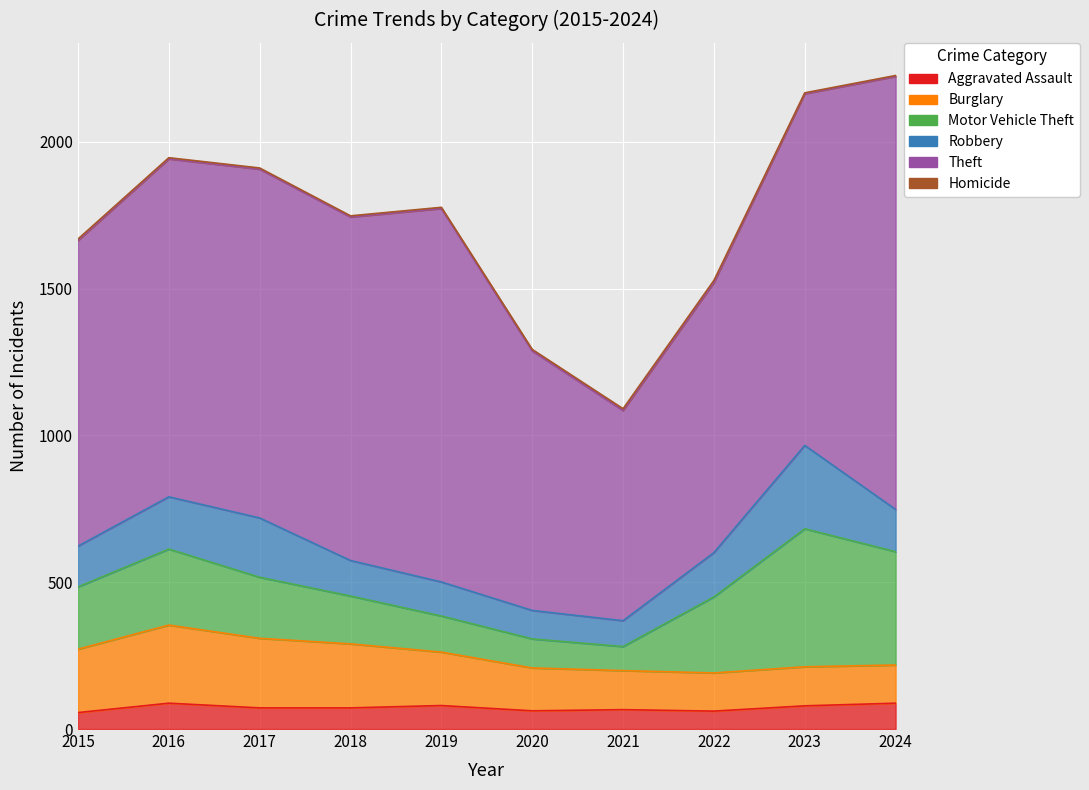

Reading left to right, extract all data points from this chart.

Aggravated Assault: 2015=56	2016=88	2017=72	2018=72	2019=80	2020=62	2021=66	2022=61	2023=79	2024=88
Burglary: 2015=216	2016=266	2017=237	2018=218	2019=182	2020=146	2021=133	2022=130	2023=133	2024=130
Motor Vehicle Theft: 2015=212	2016=259	2017=208	2018=163	2019=123	2020=99	2021=82	2022=259	2023=470	2024=386
Robbery: 2015=139	2016=178	2017=202	2018=121	2019=116	2020=97	2021=88	2022=151	2023=284	2024=144
Theft: 2015=1041	2016=1151	2017=1188	2018=1170	2019=1272	2020=884	2021=716	2022=920	2023=1198	2024=1475
Homicide: 2015=5	2016=4	2017=4	2018=4	2019=4	2020=5	2021=6	2022=7	2023=3	2024=3